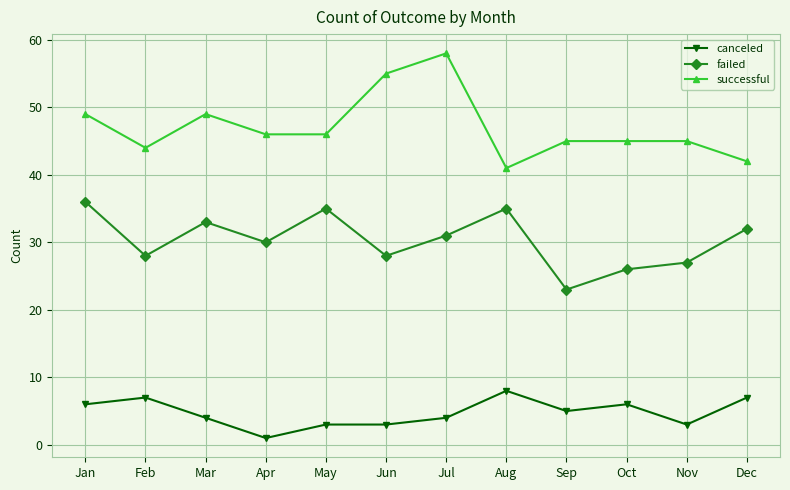

How many data points in successful are less than 46?

6